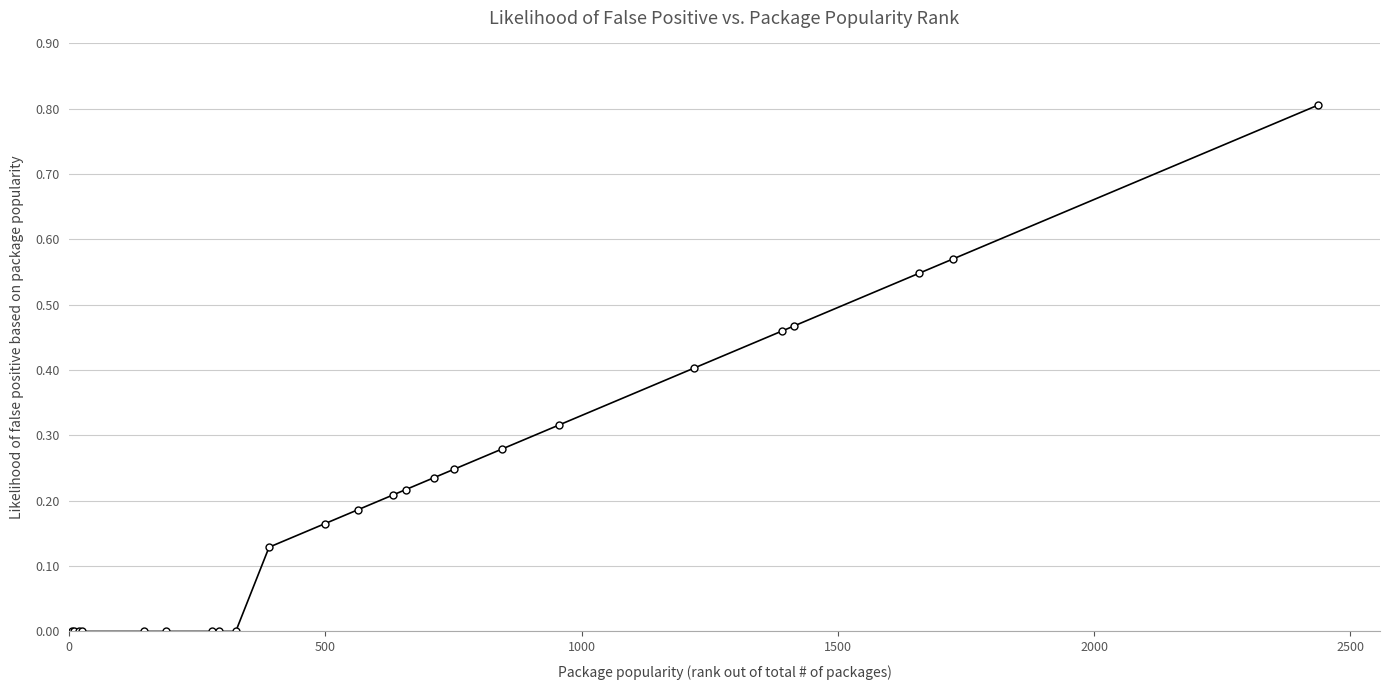

How many values are between 0 and 1?

24